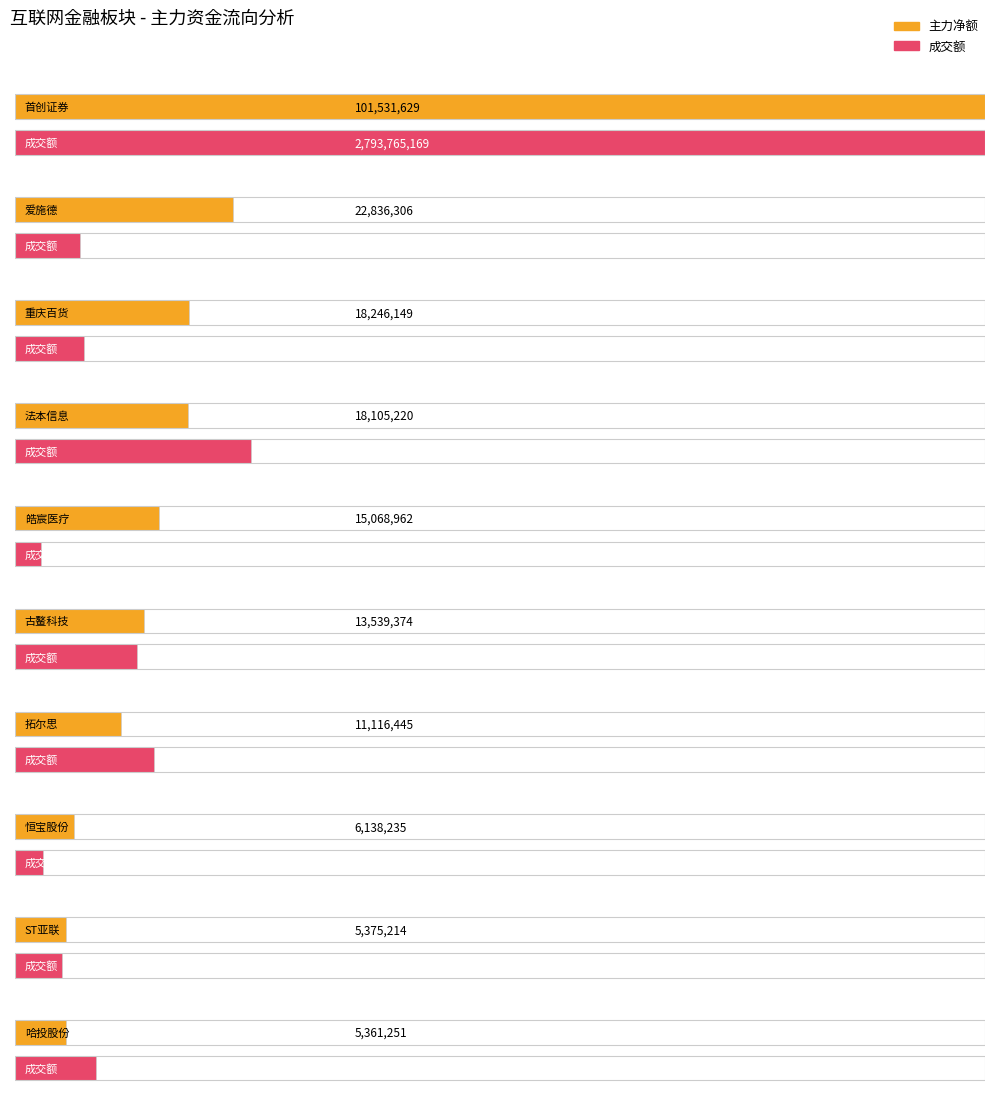

Is it true that 净额 equals 11116445 at 拓尔思?

True